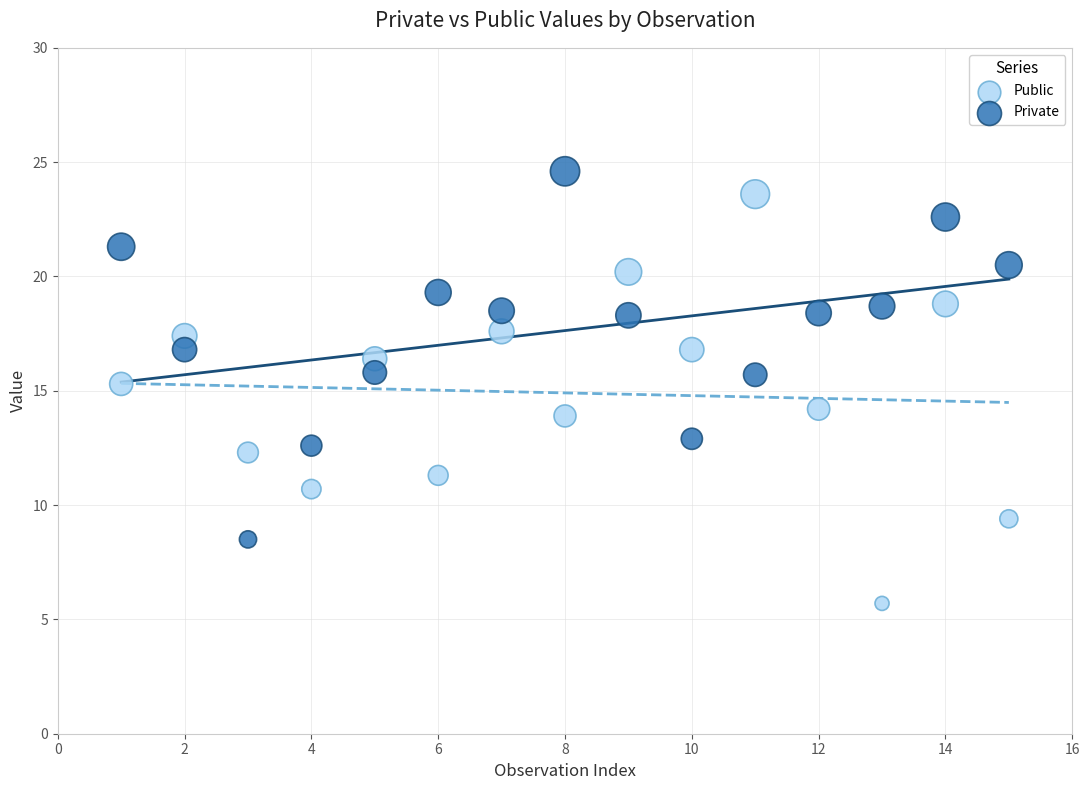

Which series contains the highest Y value?

Private